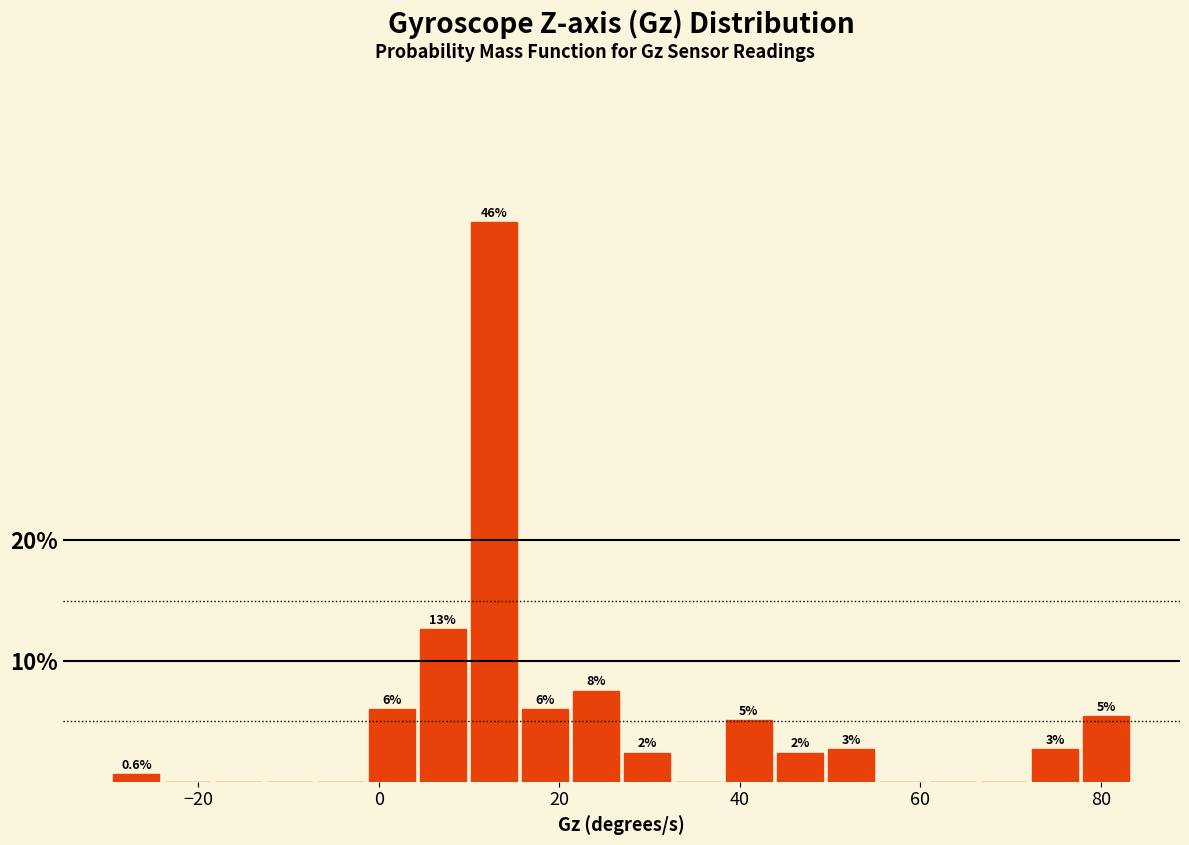

Around what value on the x-axis is the tallest bar? Give the approximate position of its centre, as read against the axis.

12